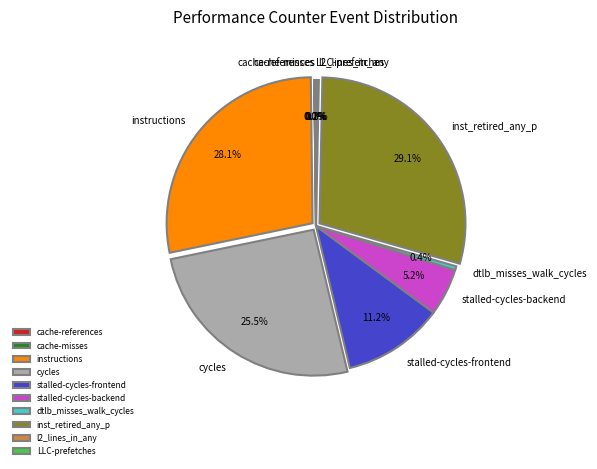

To the nearest percent, what is the difference between the instructions and stalled-cycles-frontend slice percentages?

17%